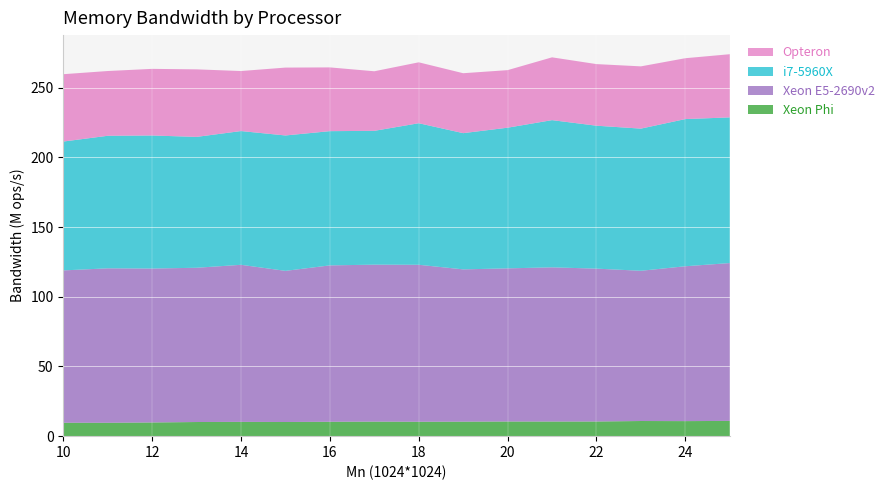

Reading left to right, what are all the values shown in this chart?

Xeon Phi: 10=9621250	11=9595950	12=9825320	13=10144000	14=10250200	15=10161000	16=10325000	17=10429300	18=10336500	19=10401700	20=10516800	21=10490500	22=10519900	23=10868300	24=10794200	25=10944200
Xeon E5-2690v2: 10=109287000	11=110805000	12=110423000	13=110655000	14=112676000	15=108421000	16=112184000	17=112598000	18=112609000	19=109246000	20=109857000	21=110614000	22=109660000	23=107773000	24=111088000	25=113234000
i7-5960X: 10=92436600	11=95078000	12=95437400	13=93884000	14=95938100	15=97123900	16=96286300	17=95995000	18=101533000	19=97719500	20=100904000	21=105597000	22=102523000	23=101977000	24=105582000	25=104494000
Opteron: 10=48310500	11=46460500	12=47795800	13=48447700	14=43064500	15=48694700	16=45737700	17=42739600	18=43702100	19=42992600	20=41289800	21=45049700	22=44201200	23=44661300	24=43662500	25=45322600